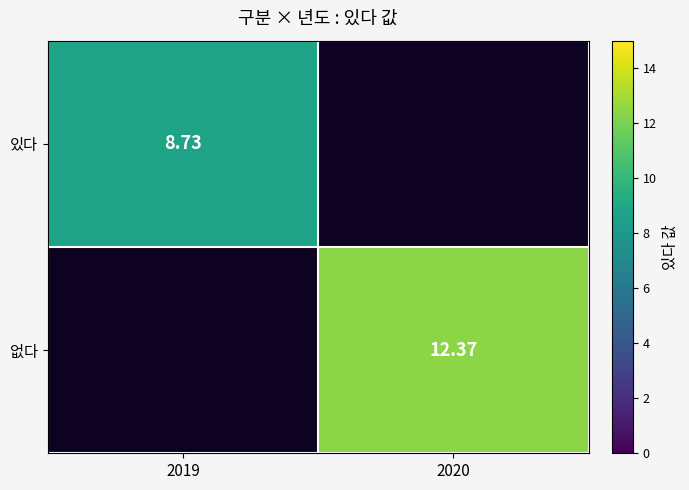

Is it true that 없다 equals -3.8 at 2019?

False